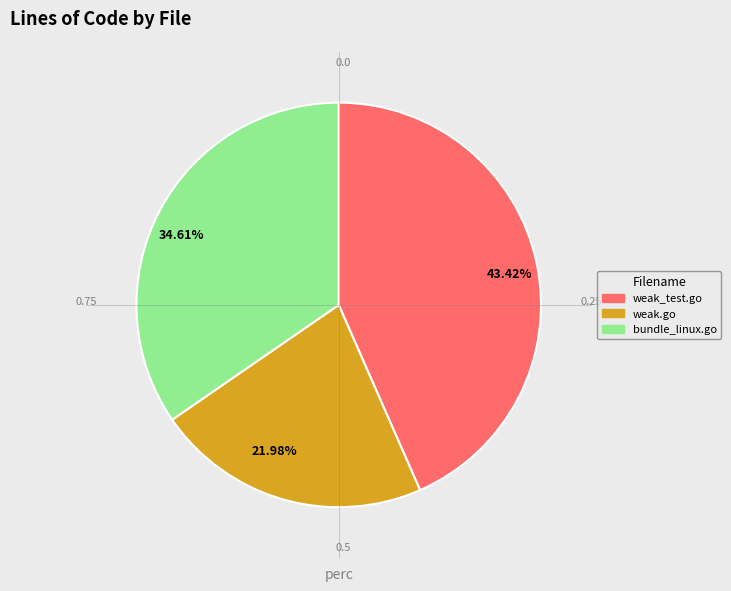

Does any single category account for the majority?

No